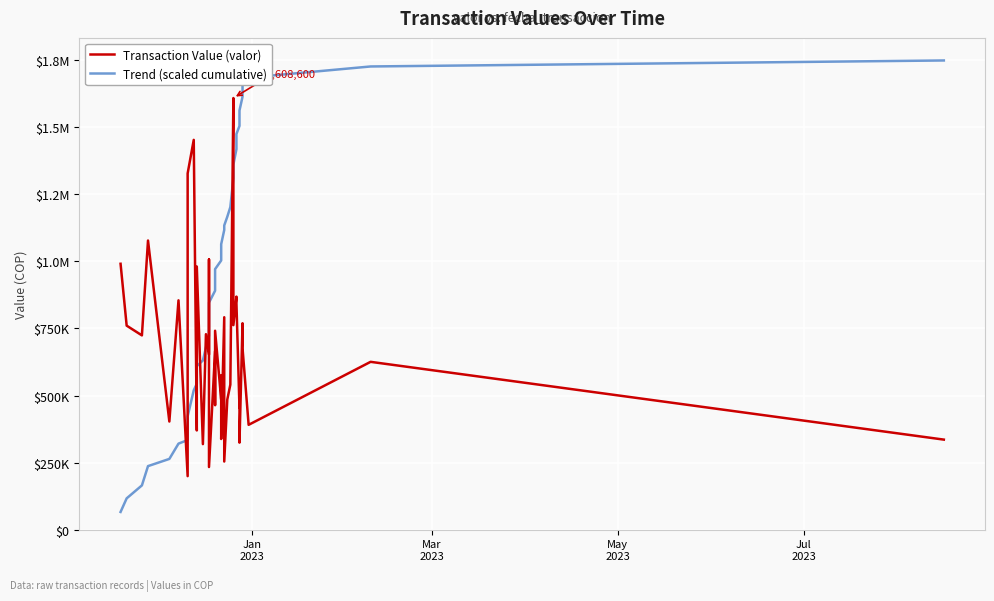

Which series has the largest range (max minus min)?

Trend (scaled cumulative)